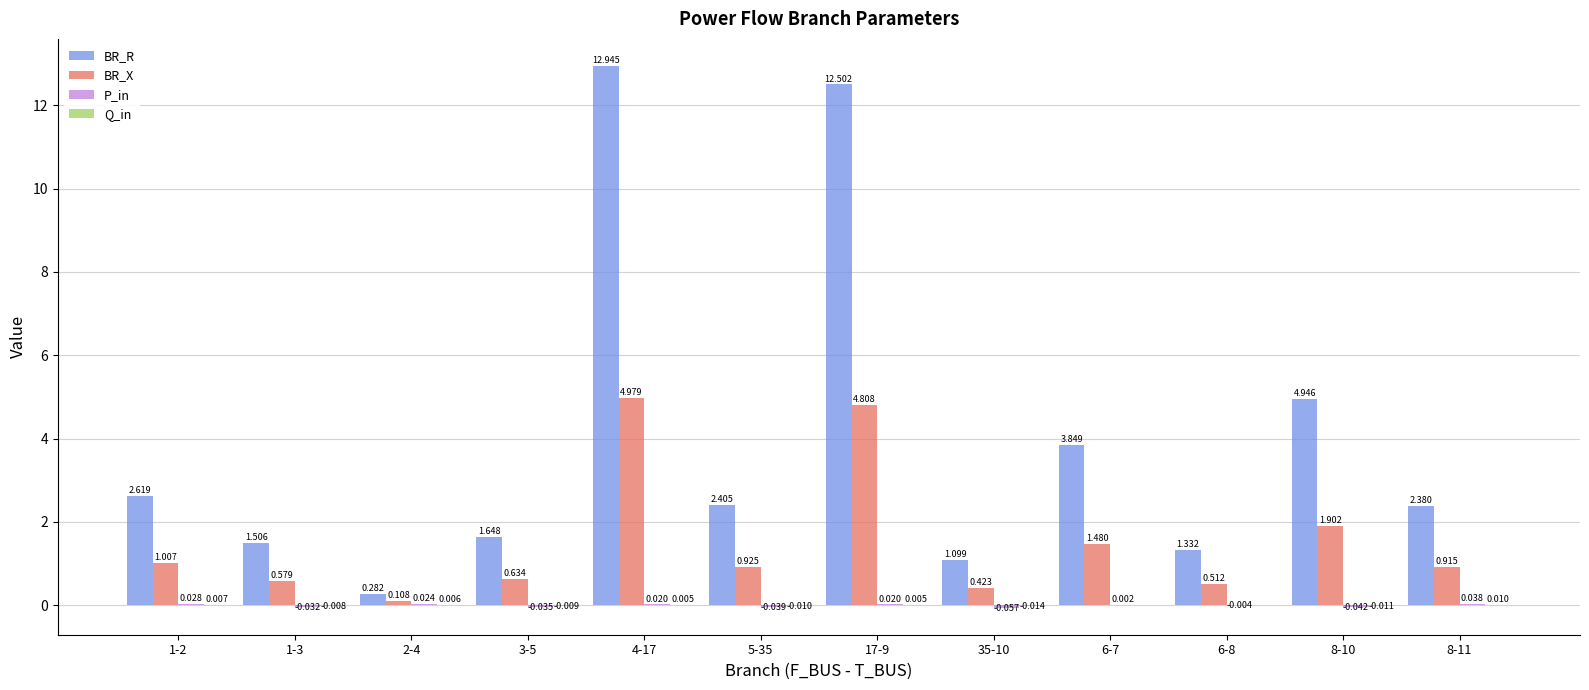

Is the value of BR_X at 2-4 greater than the value of BR_R at 8-11?

No